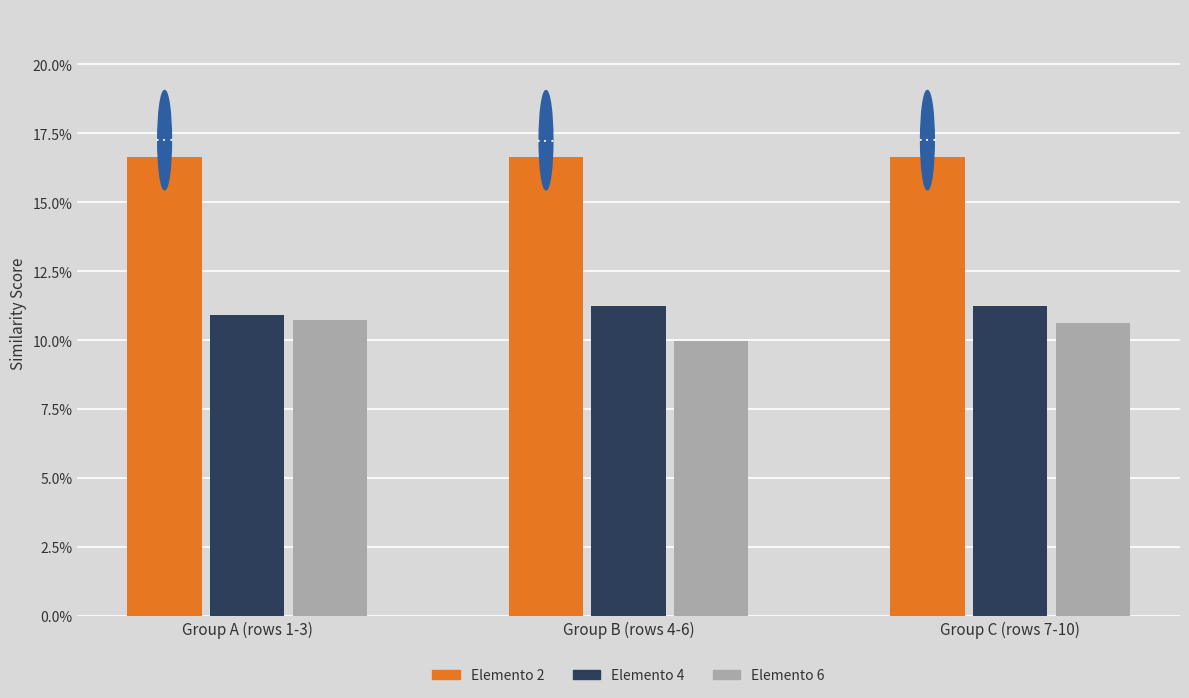

True or false: Elemento 2 has a value of 0.1 at Group C (rows 7-10).

False